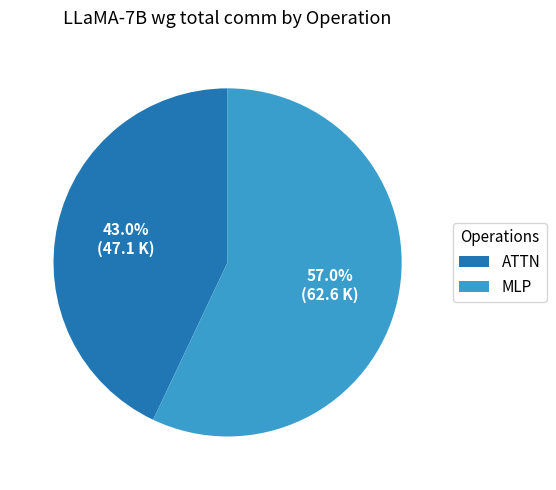

How many segments does this pie chart have?

2